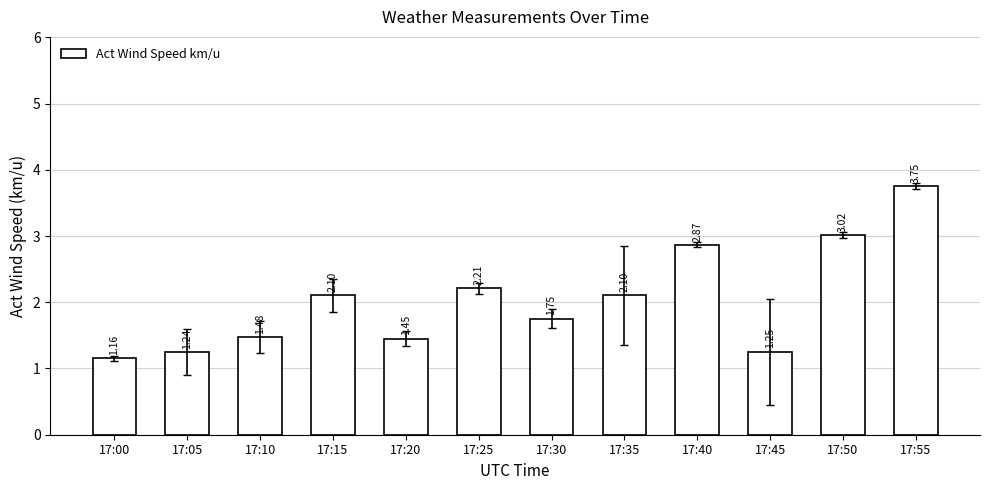

The value at 17:05 is 0.5. True or false?

False